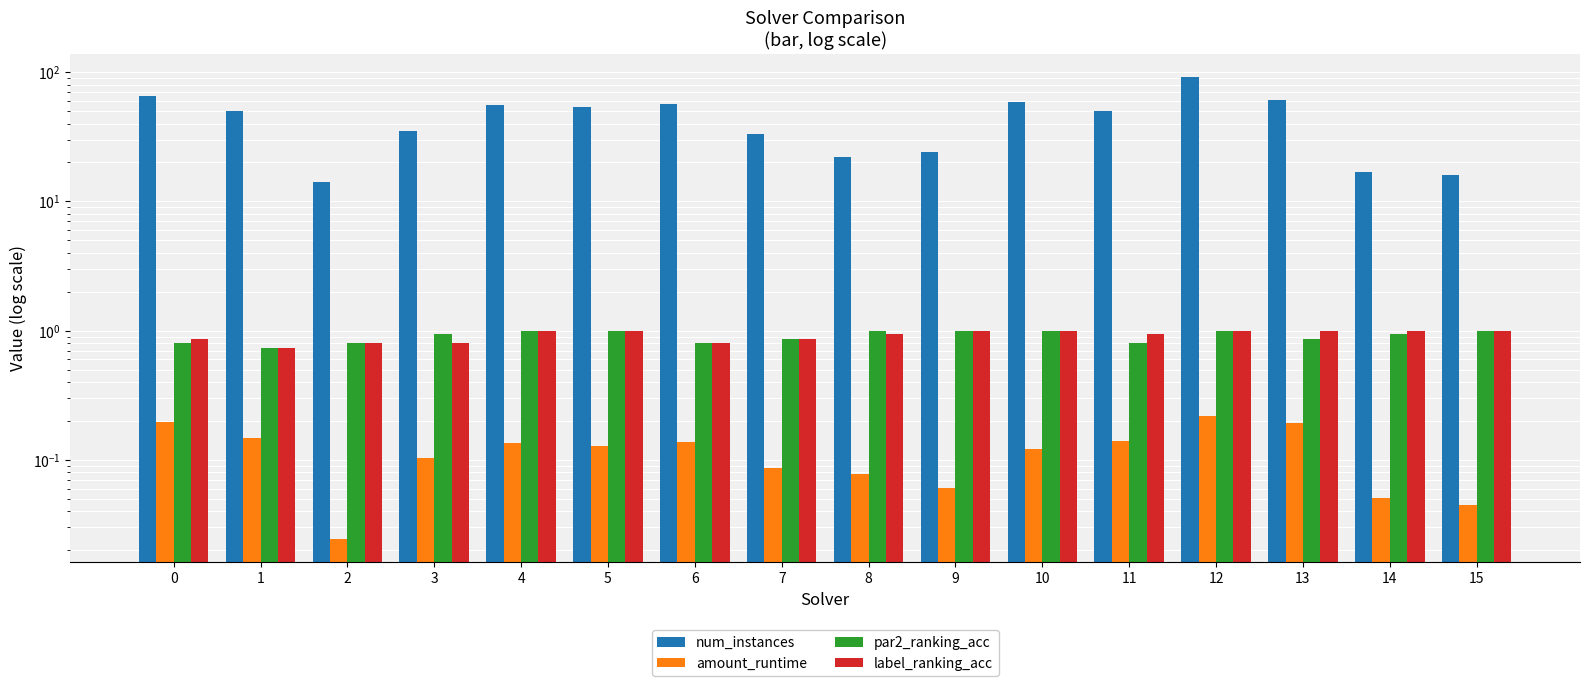

What is the difference between the highest and lowest values at 2?

14.0